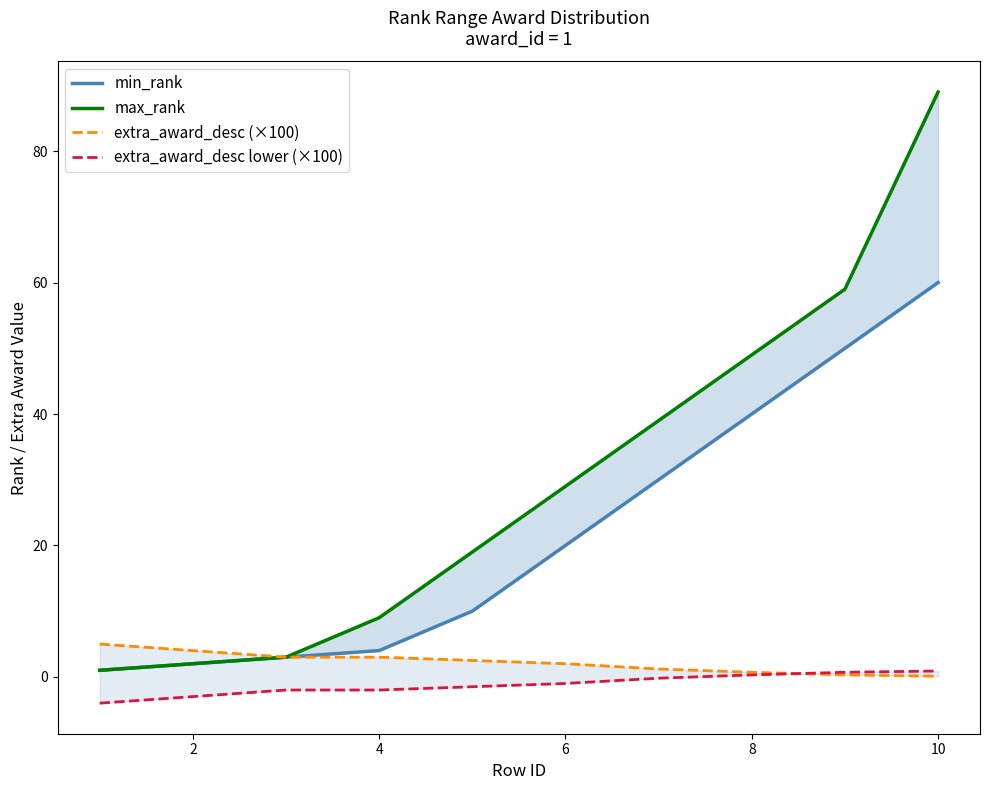

How many data points in extra_award_desc (×100) are less than 2?

4